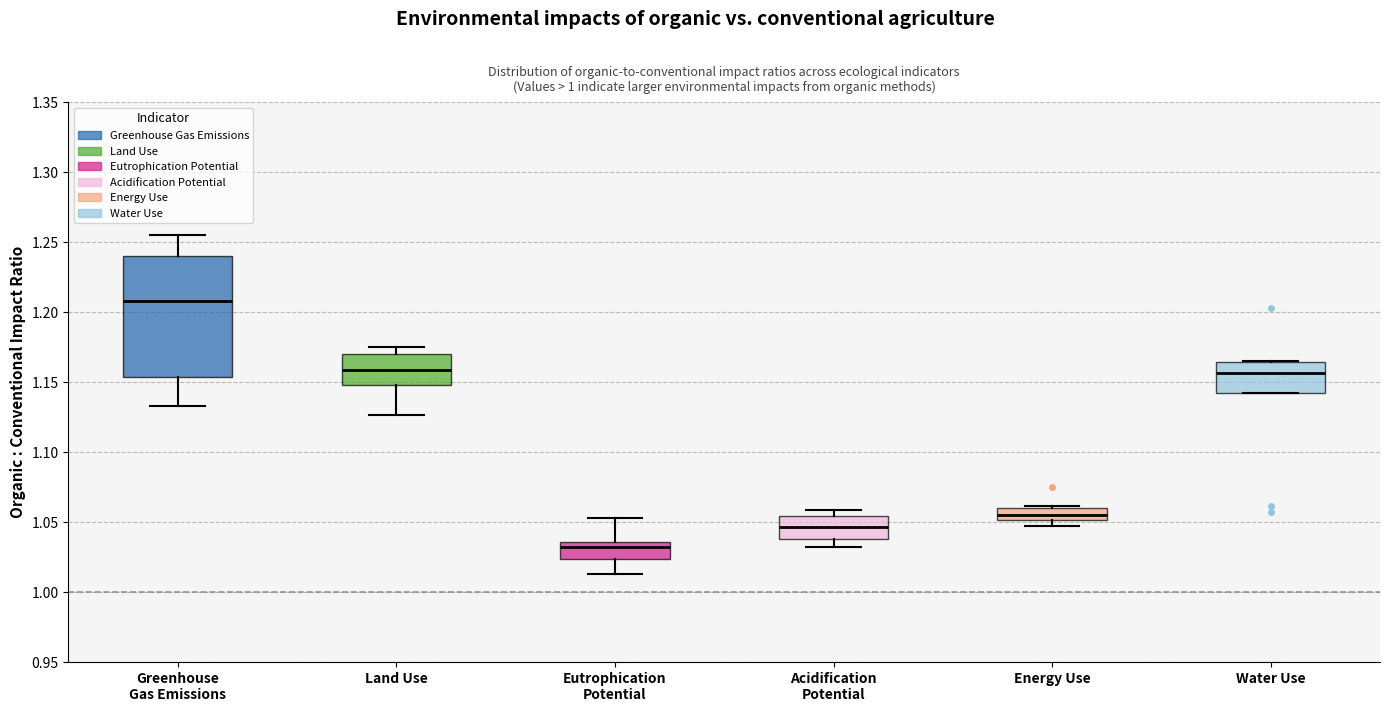

Reading left to right, read every box against the y-axis: the position of its median line, the range the box covers, and the ends of its whiskers. The values are not printed on the chart, so give them approximately, as read against the axis.

Greenhouse Gas Emissions: median 1.210, box 1.155 to 1.240, whiskers 1.135 to 1.255
Land Use: median 1.160, box 1.150 to 1.170, whiskers 1.125 to 1.175
Eutrophication Potential: median 1.030, box 1.025 to 1.035, whiskers 1.015 to 1.055
Acidification Potential: median 1.045, box 1.040 to 1.055, whiskers 1.030 to 1.060
Energy Use: median 1.055, box 1.050 to 1.060, whiskers 1.045 to 1.060
Water Use: median 1.155, box 1.140 to 1.165, whiskers 1.140 to 1.165